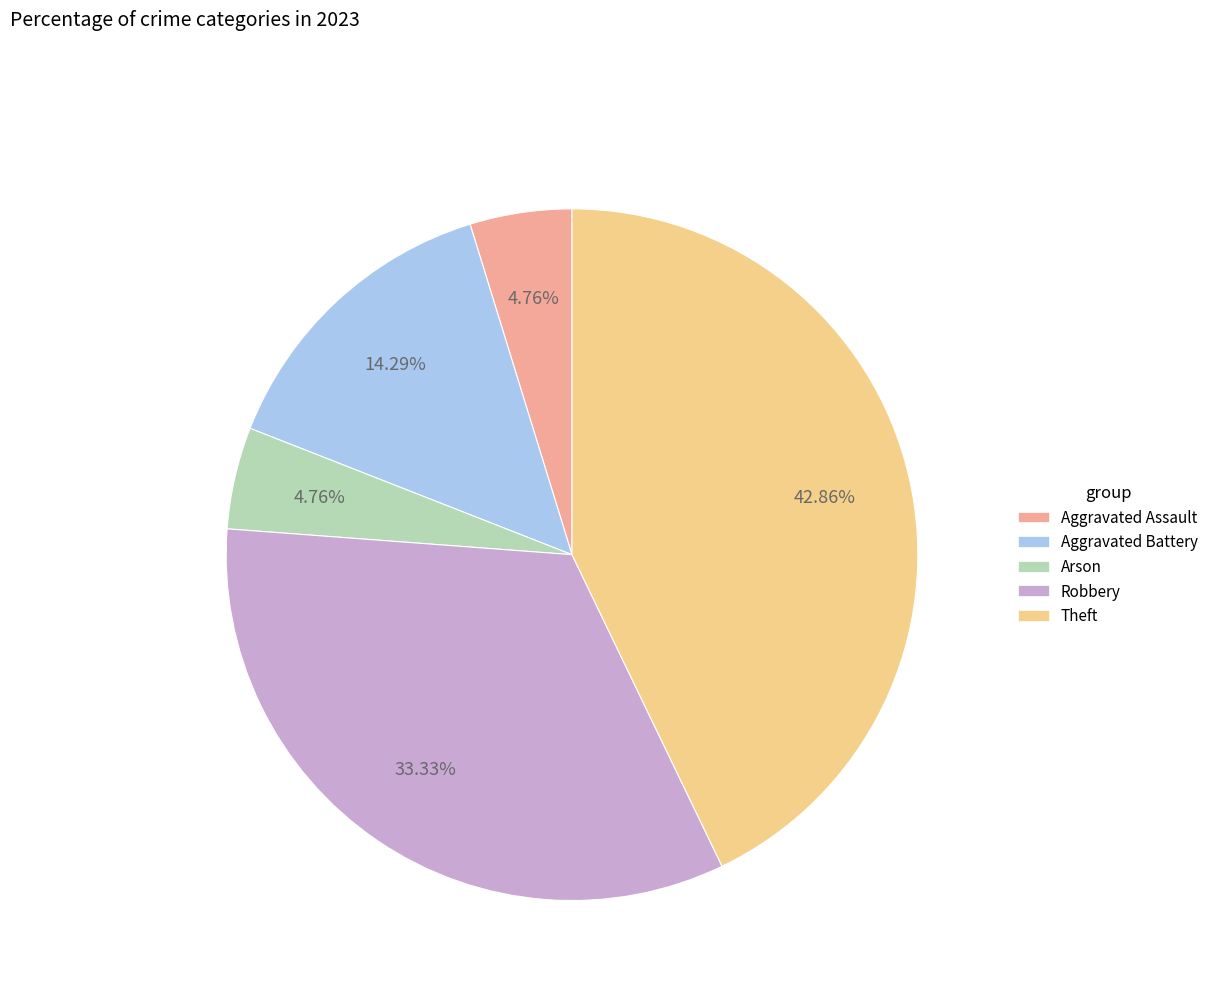

Which has a higher value, Theft or Aggravated Battery?

Theft